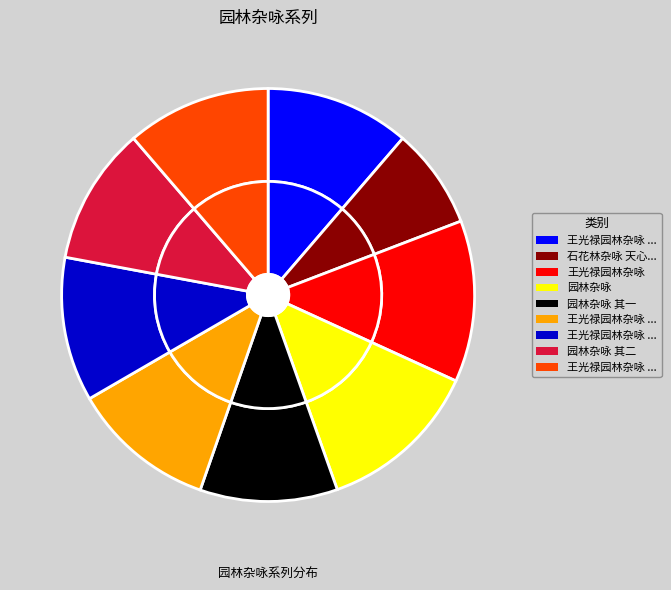

What percentage do 园林杂咏 and 王光禄园林杂咏 together represent?

25.4%